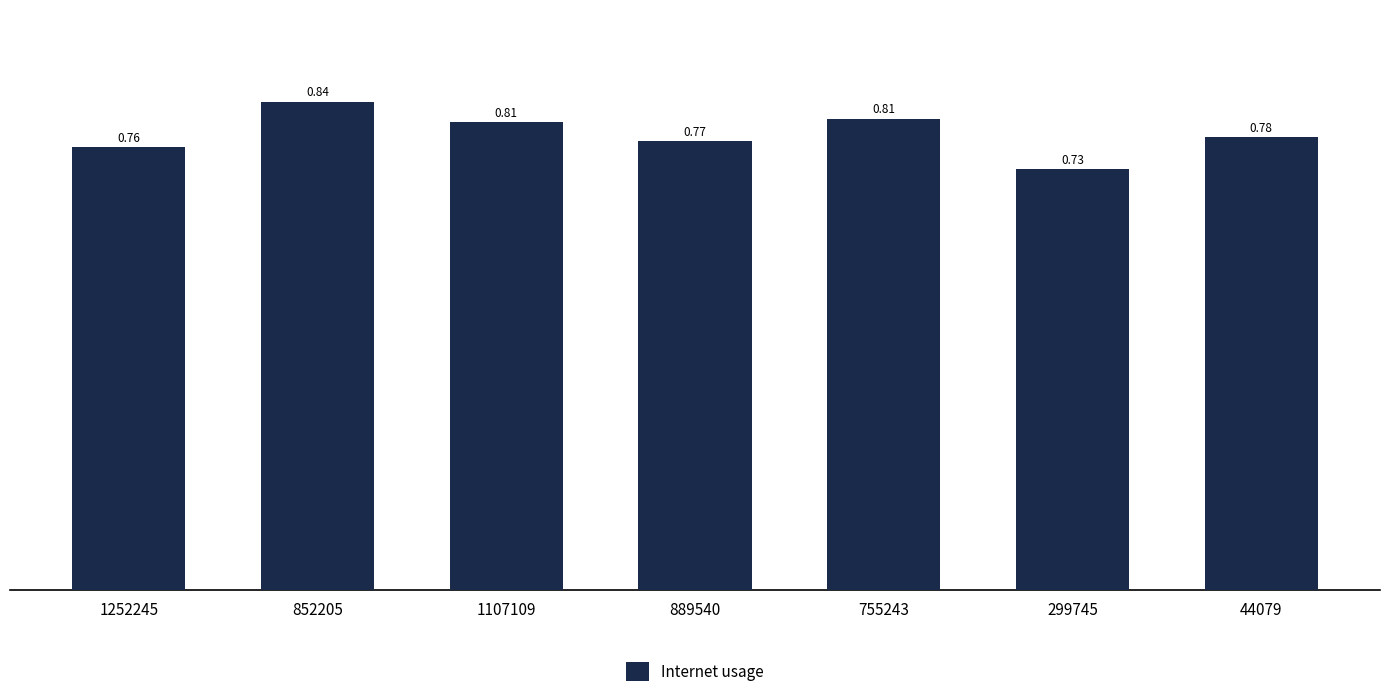

What is the sum of all values?

5.5